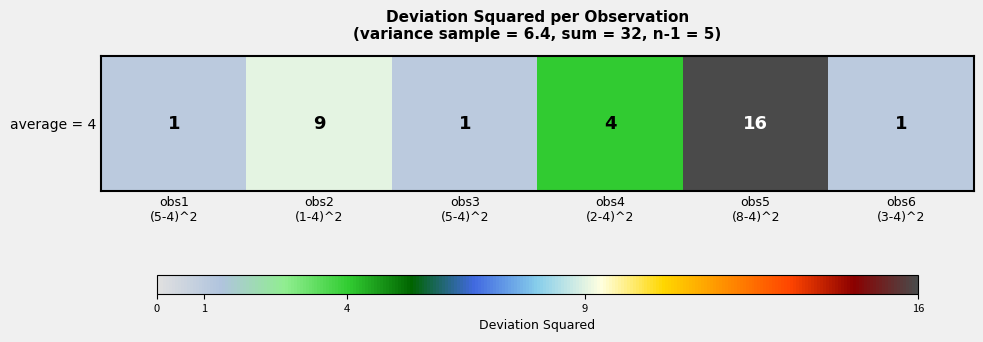

Which has a higher value, obs4
(2-4)^2 or obs2
(1-4)^2?

obs2
(1-4)^2